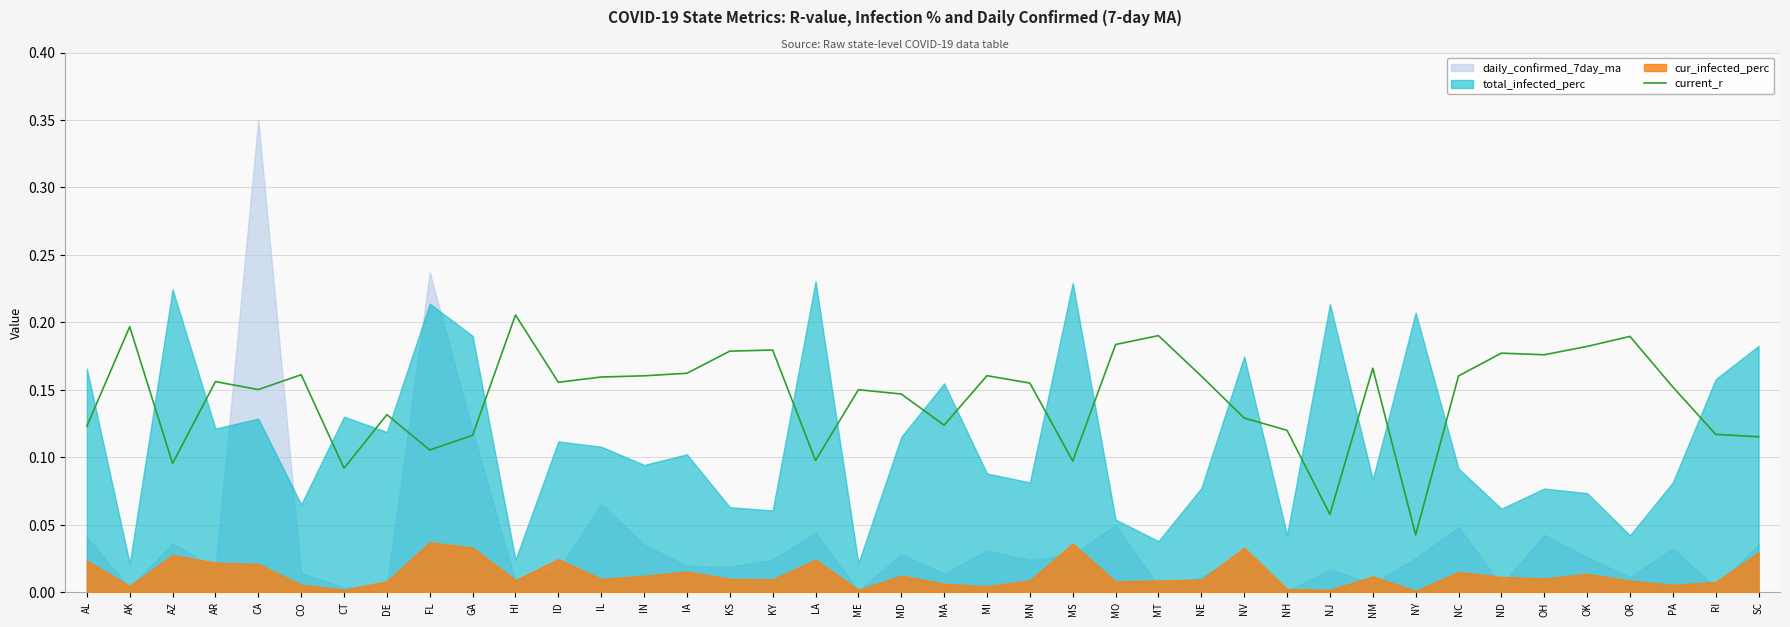

Which label corresponds to the smallest value in the chart?

NY